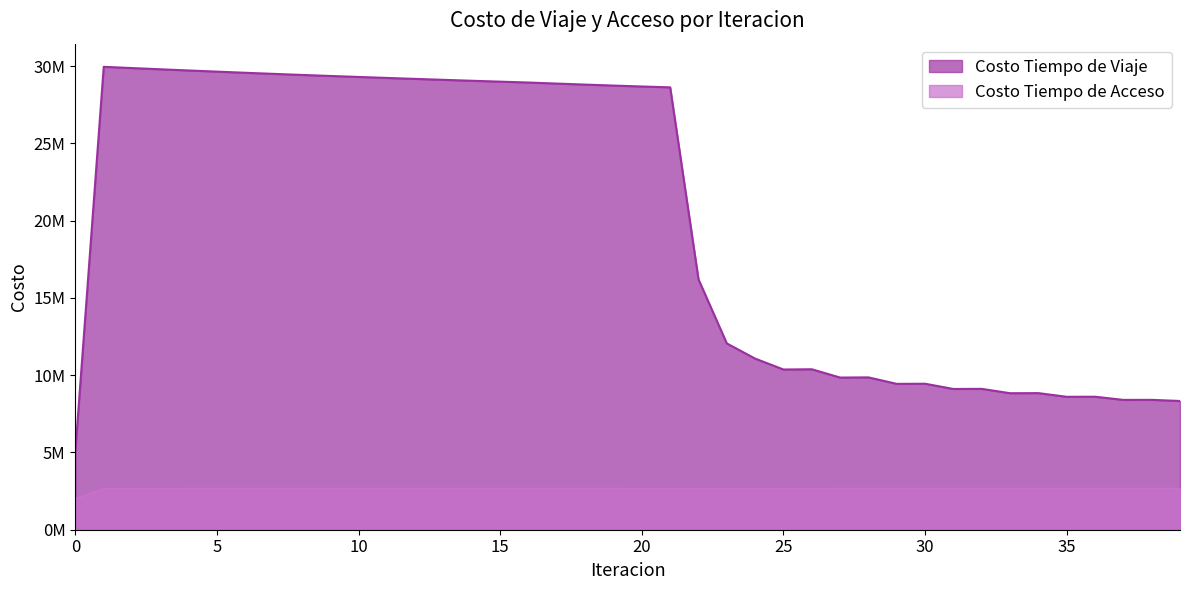

How many lines are shown in the chart?

2